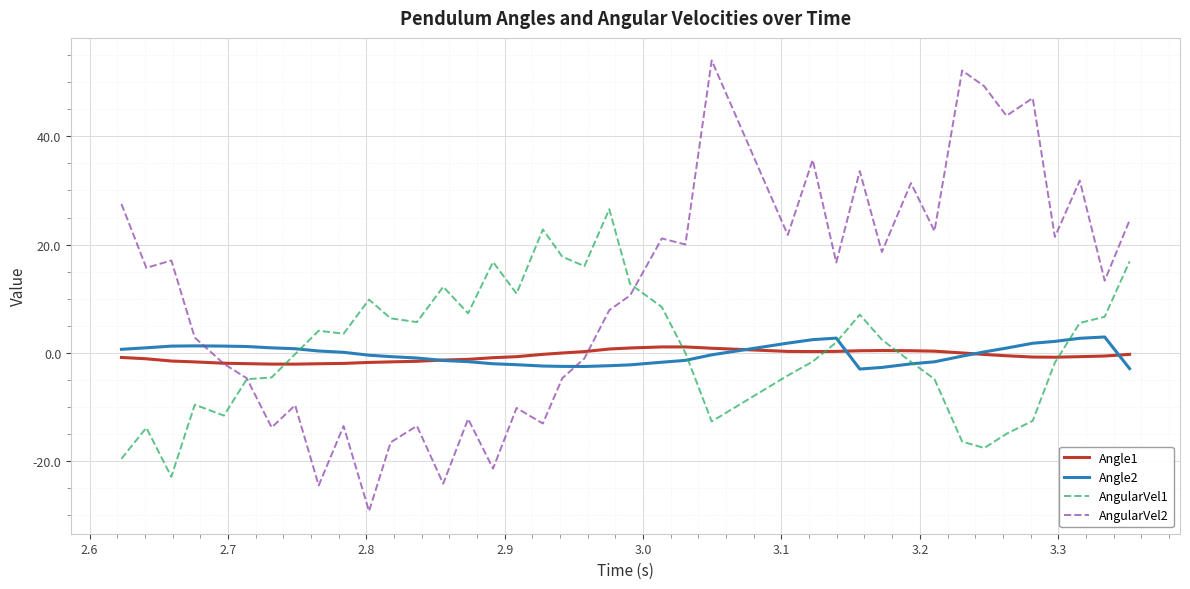

Which series has the widest spread of values?

AngularVel2